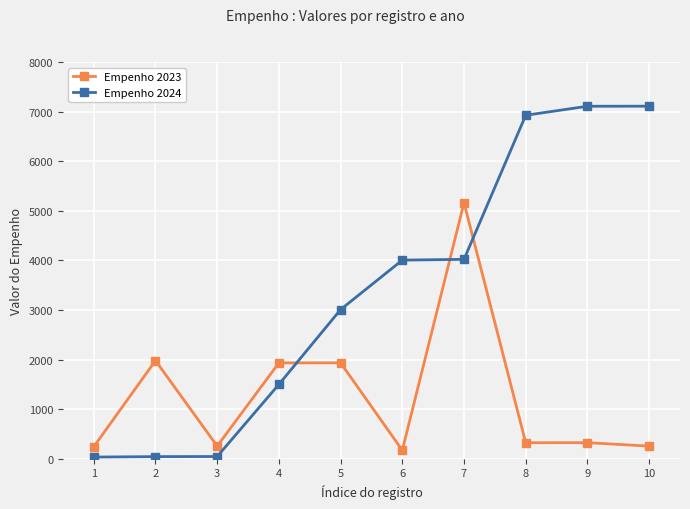

What is the value of the Empenho 2024 point at the 7th from the left?

4021